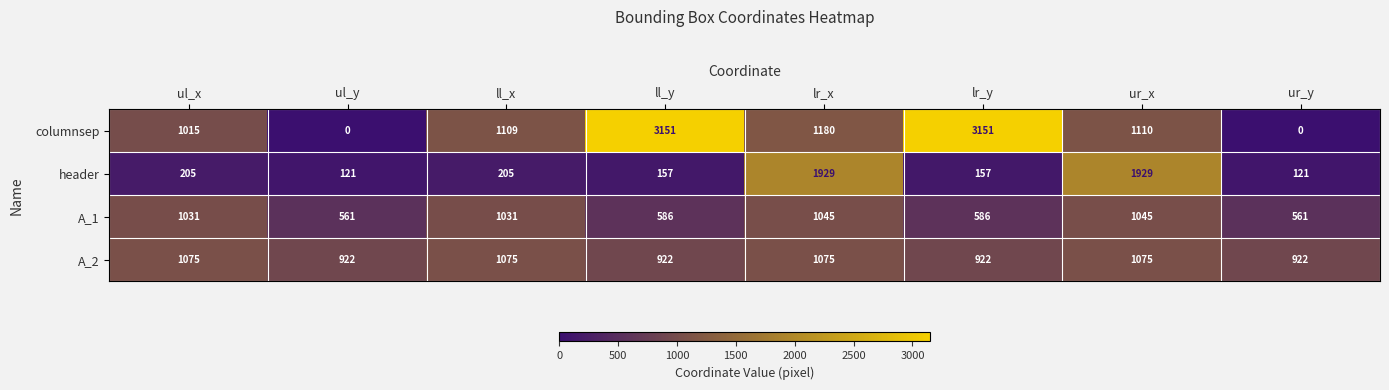

What is the spread (max minus min) of values at ul_y?

922